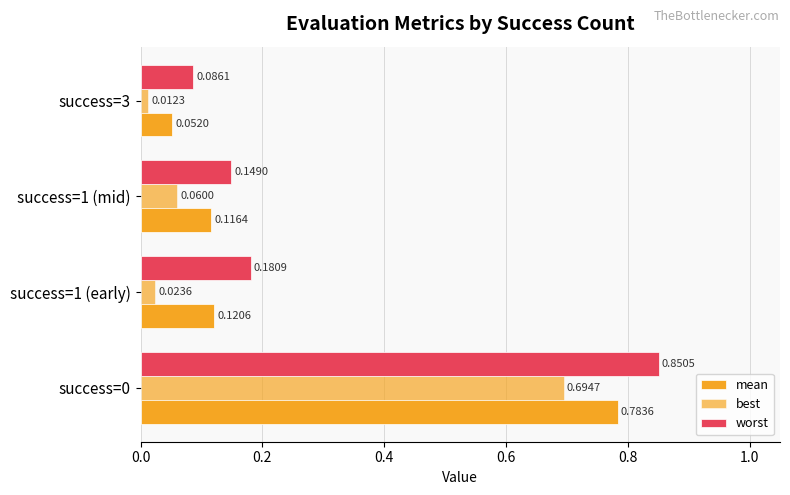

What is the value of the mean bar at the 3rd from the left?

0.1